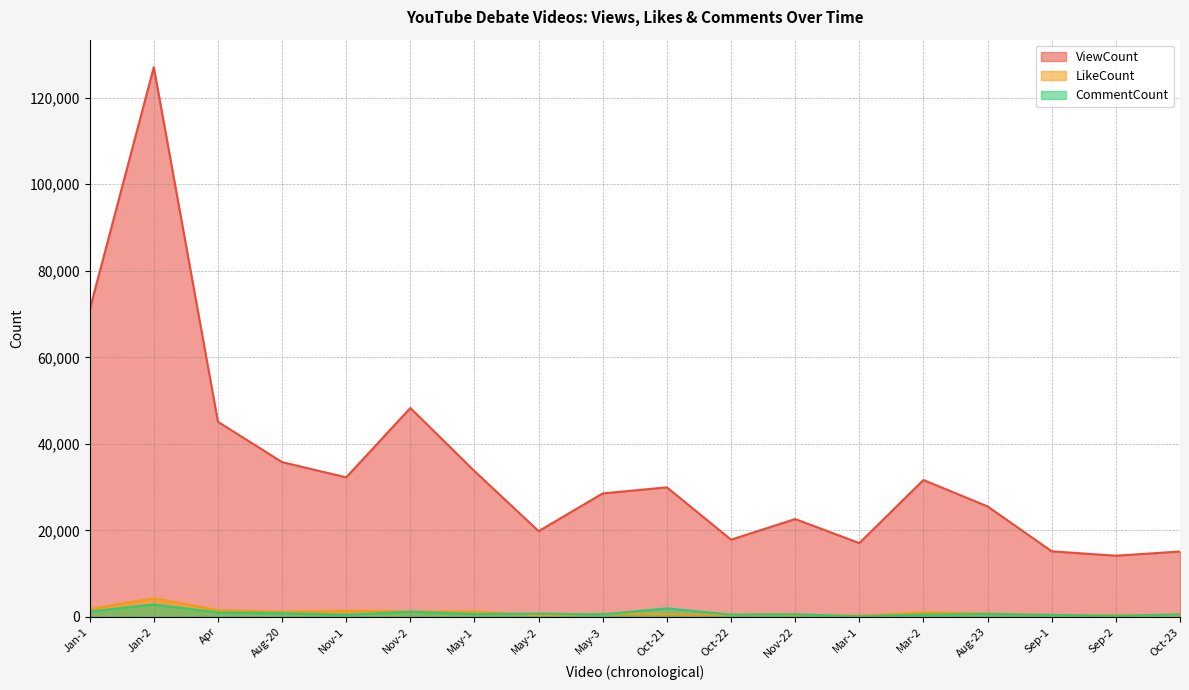

Which series has the largest range (max minus min)?

ViewCount